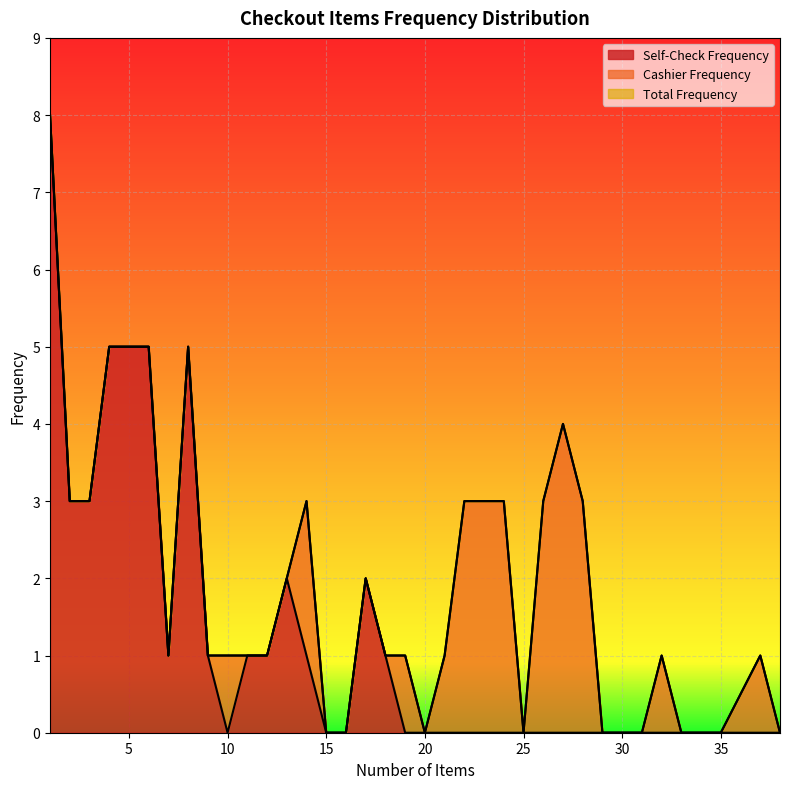

Is it true that Self-Check Frequency equals 3 at 26?

False